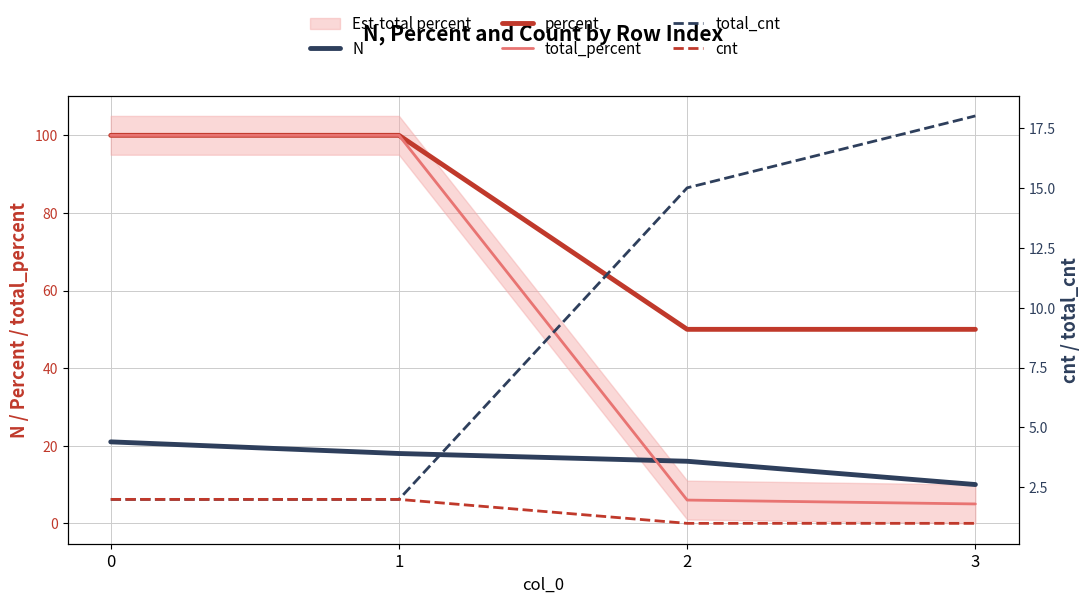

List the series in order of their peak value, lowest first.

cnt, total_cnt, N, percent, total_percent